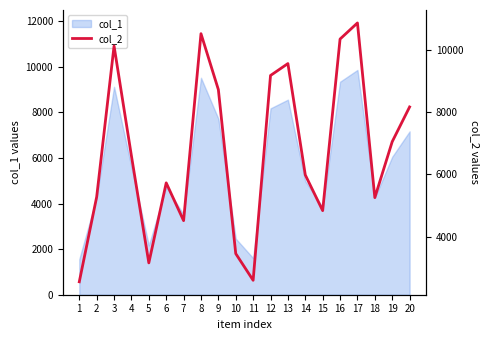

Is it true that the value at 14 is 9216?

False